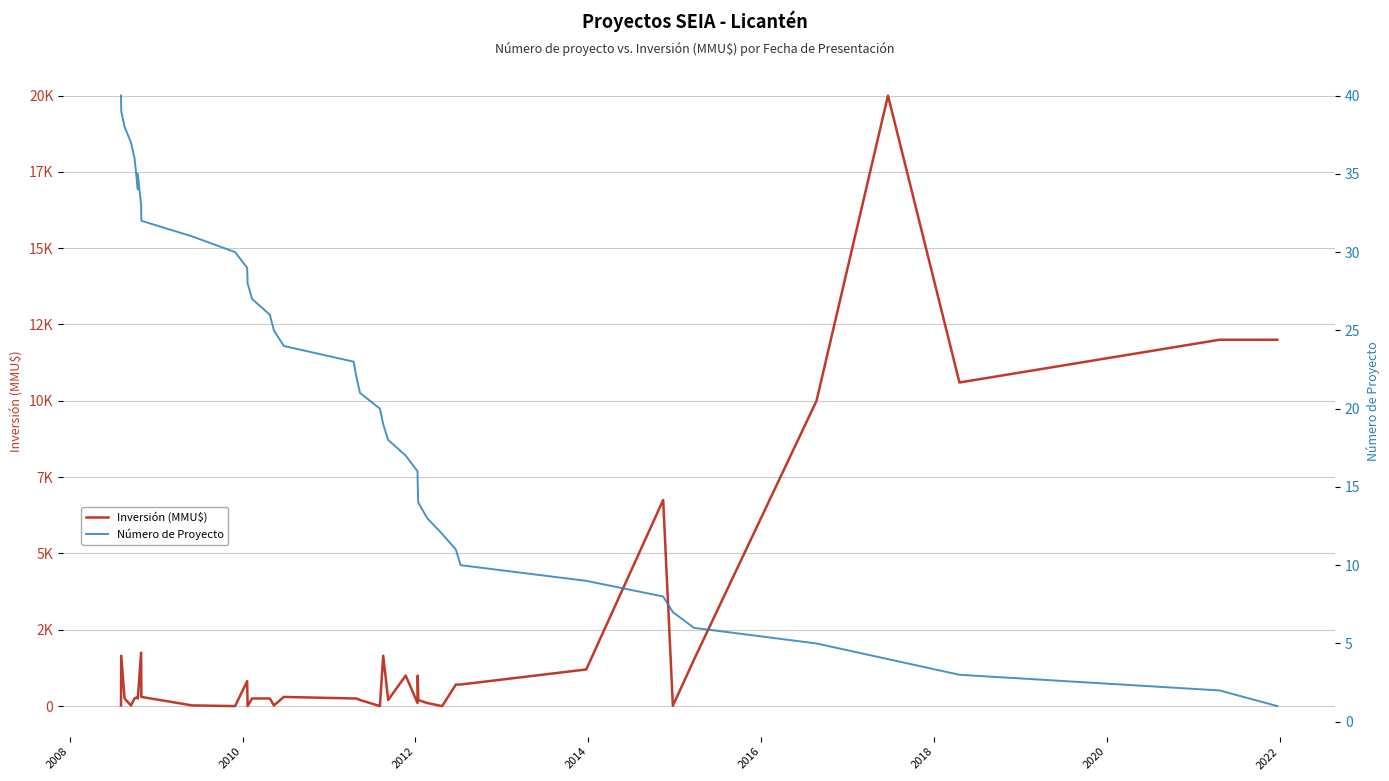

How many values in the Inversión (MMU$) series are below 250?

14